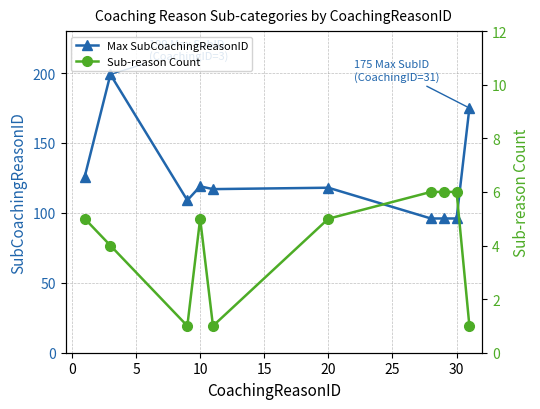

Is it true that Max SubCoachingReasonID equals 209 at 10?

False